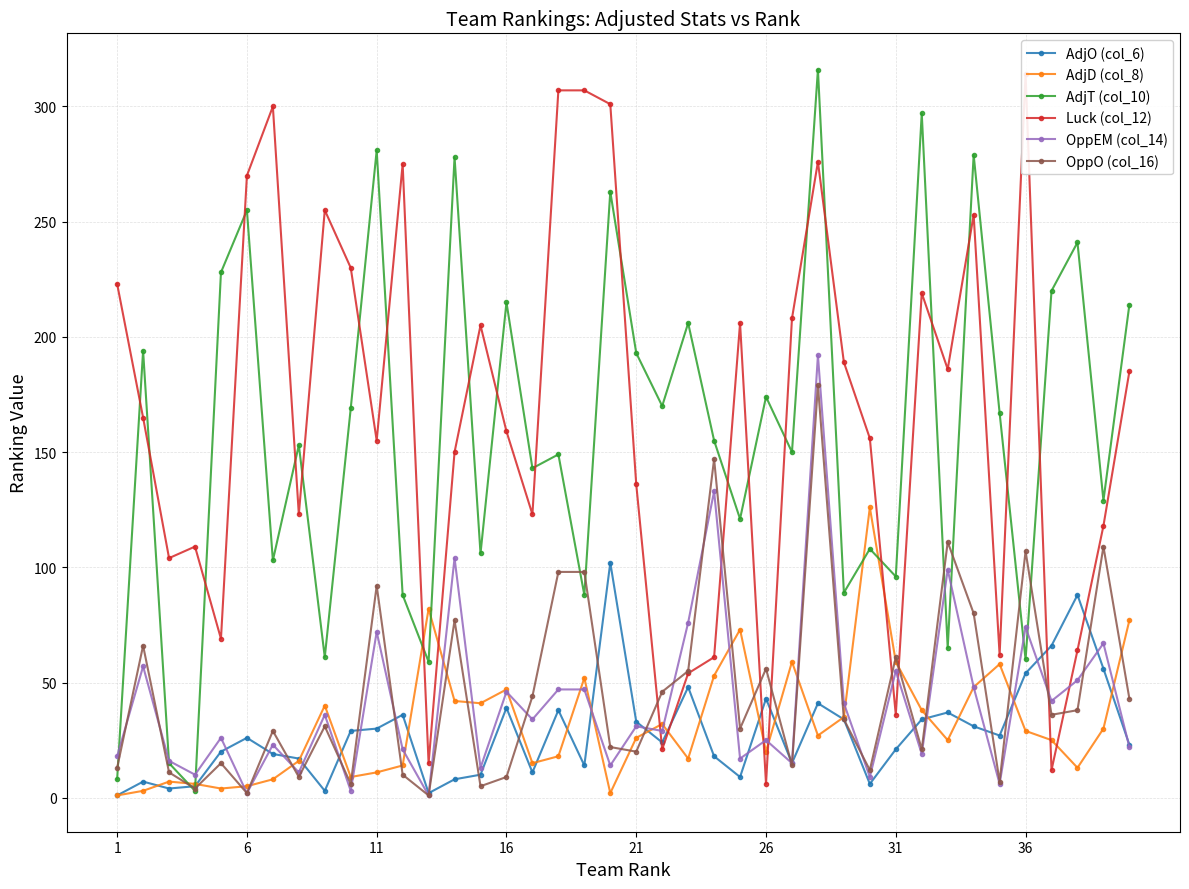

The AdjT (col_10) series shows 371 at 16. True or false?

False